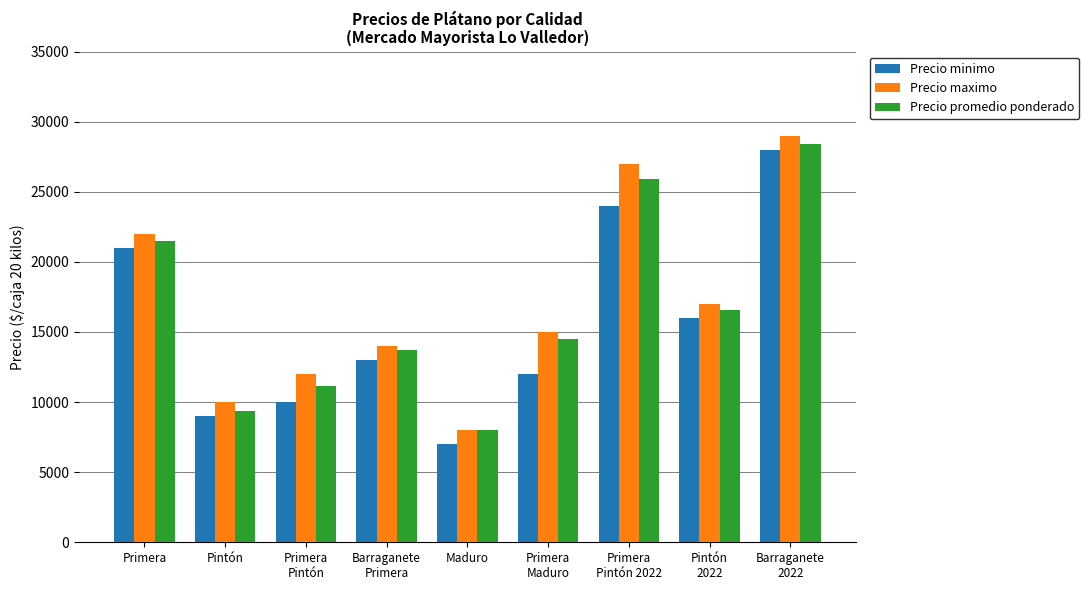

What is the minimum value for Precio minimo?

7000